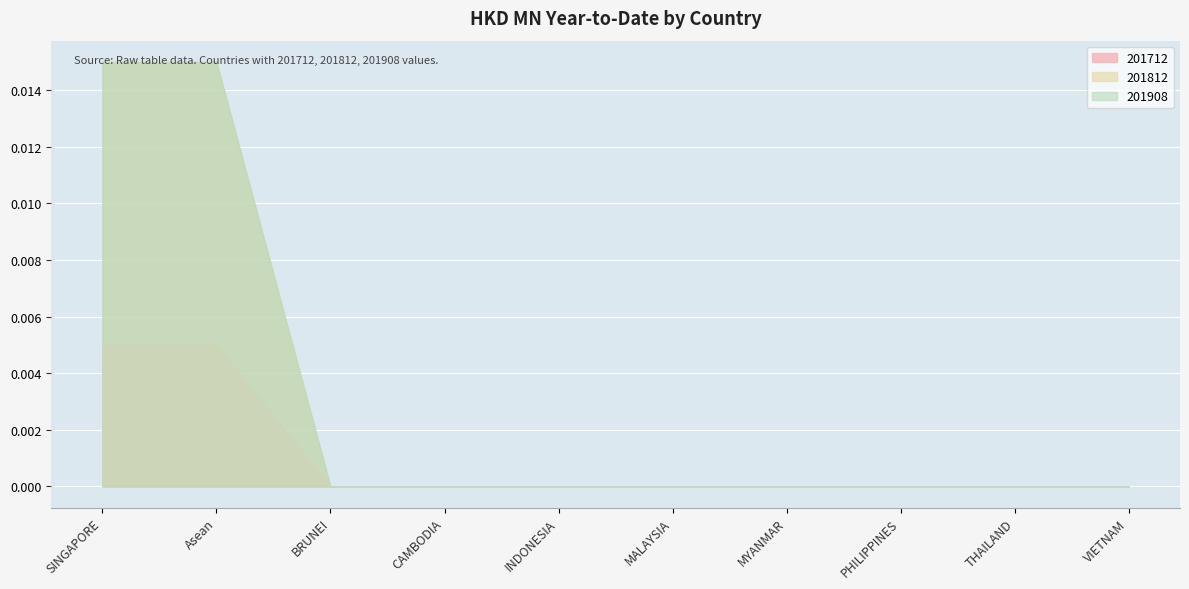

True or false: 201908 has more than 1 interior local peaks.

False